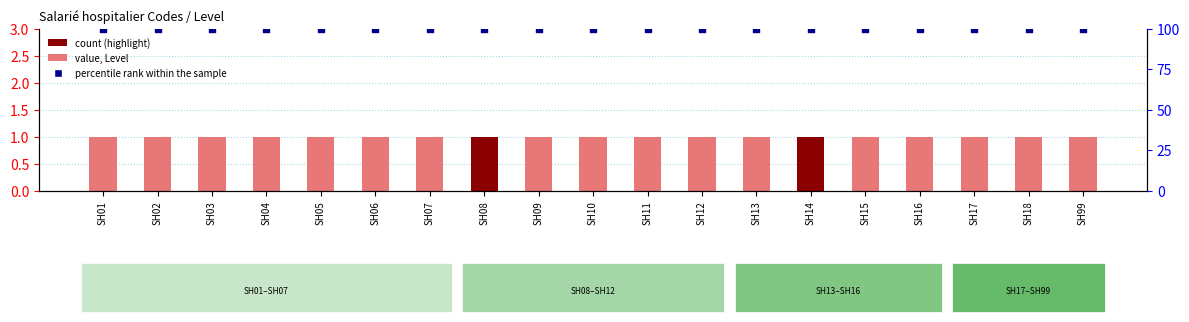

Which series reaches the maximum Y coordinate?

percentile rank within the sample